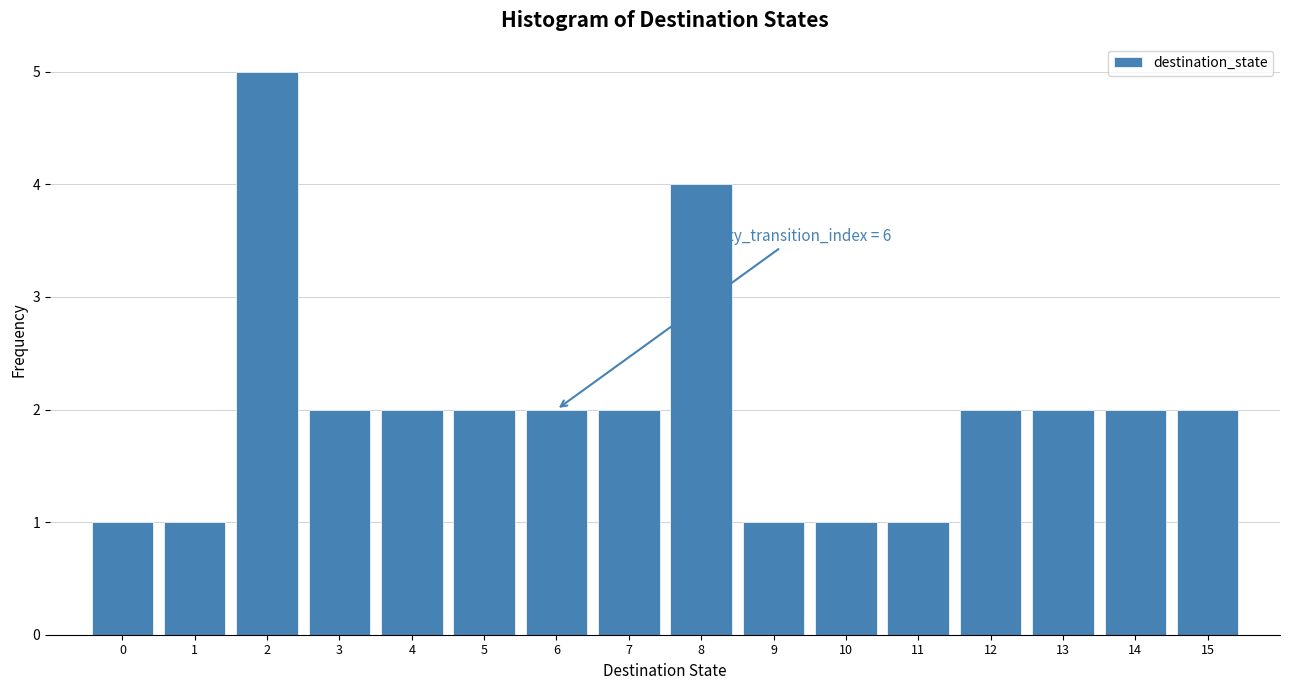

Over which range of the x-axis is the bar tallest?

1.5 to 2.5